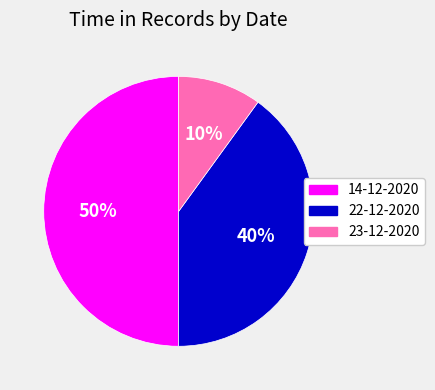

True or false: 23-12-2020 accounts for 17% of the total.

False